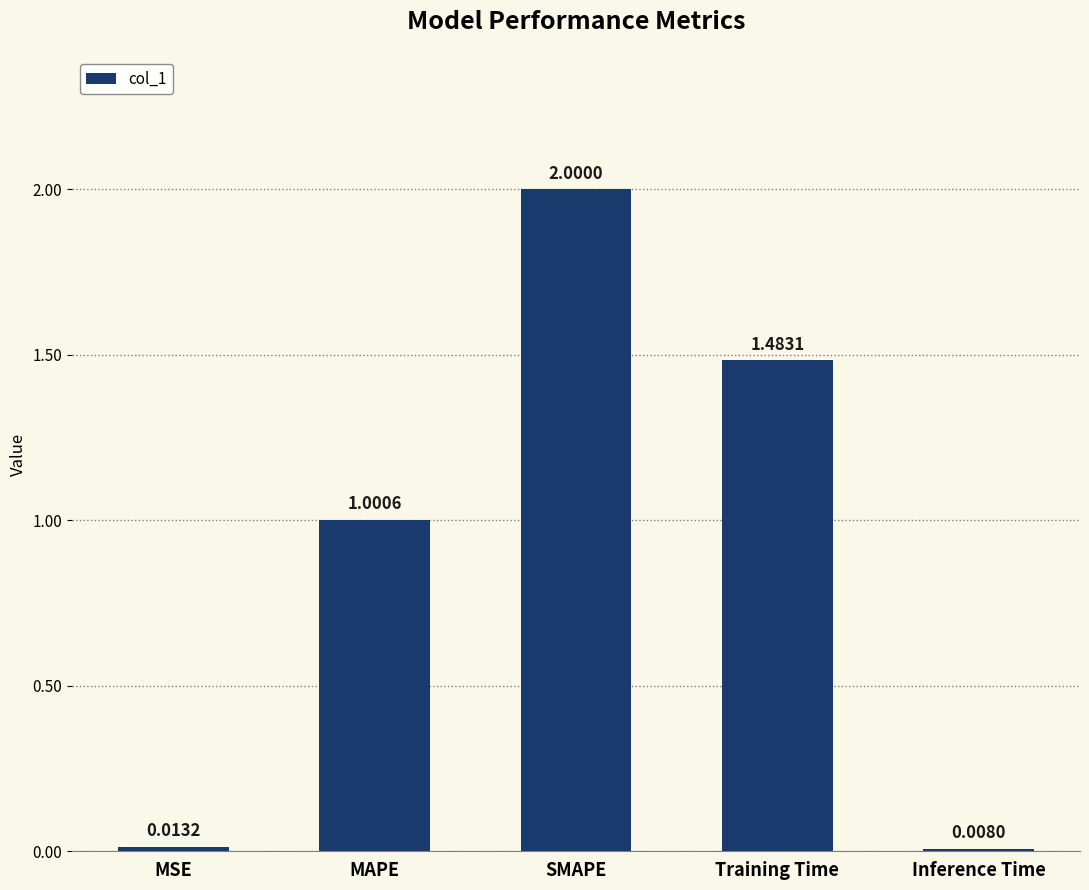

Where does the data first go above 1?

MAPE